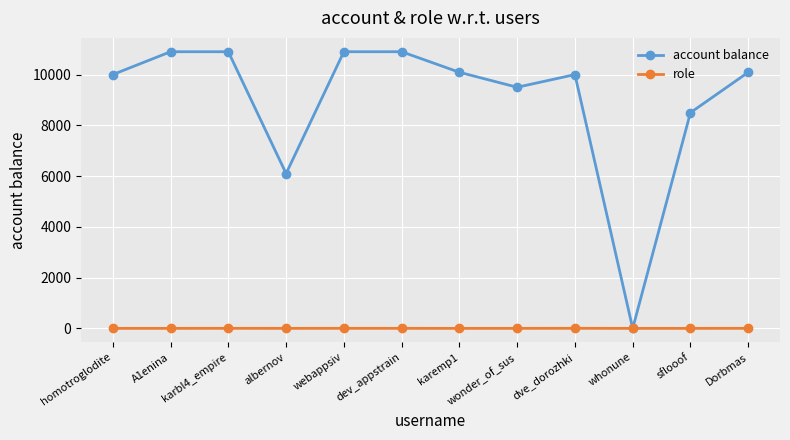

Rank the series by their maximum value, from highest to lowest.

account balance, role